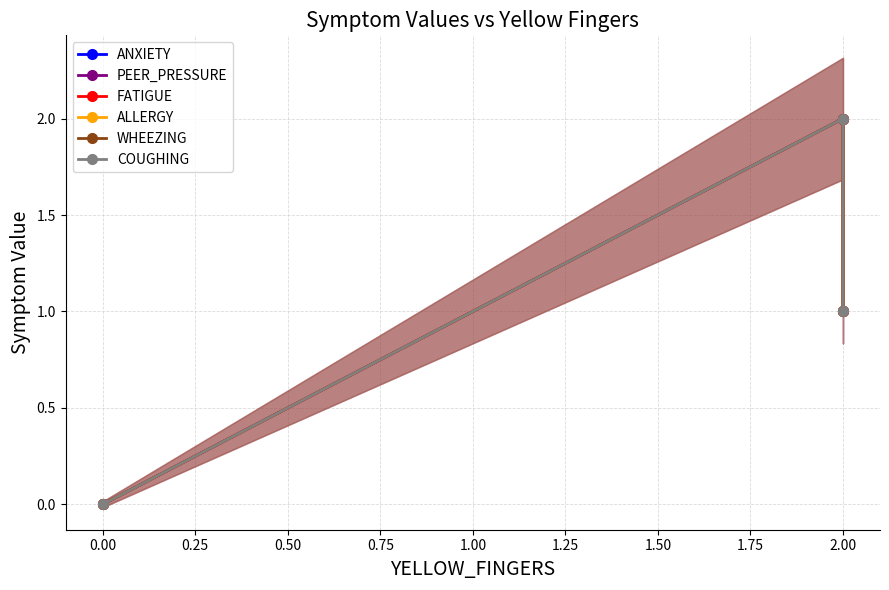

How many distinct data groups are displayed?

6